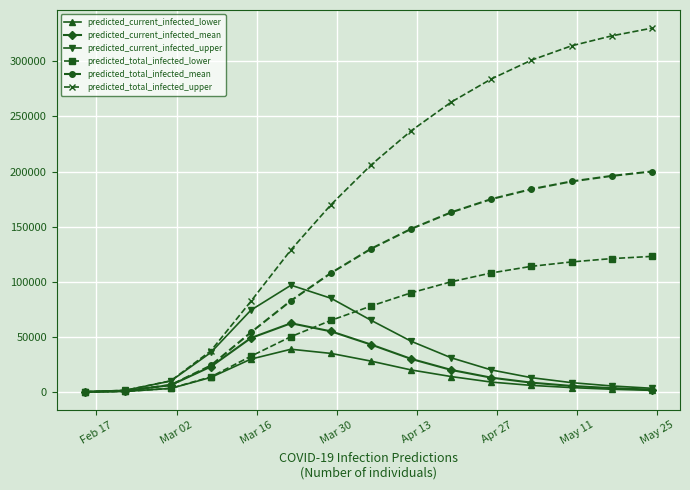

At how many categories does at least one series exceed 309497?

3